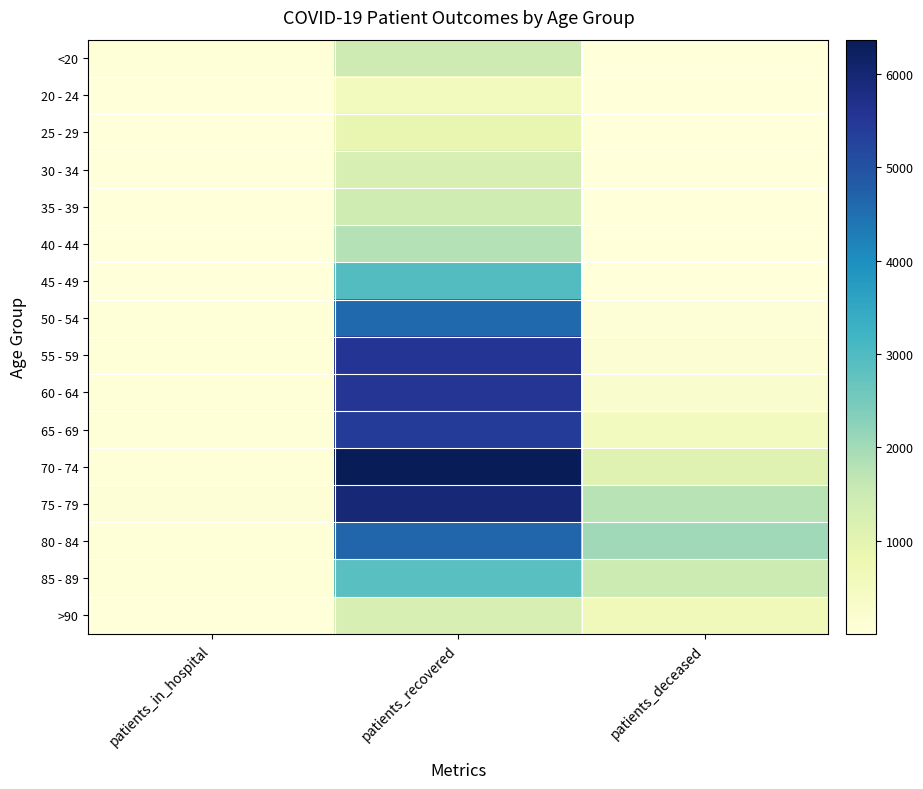

At patients_deceased, list the series in order from largest to smallest.

80 - 84, 75 - 79, 85 - 89, 70 - 74, >90, 65 - 69, 60 - 64, 55 - 59, 50 - 54, 45 - 49, 40 - 44, 30 - 34, 35 - 39, <20, 20 - 24, 25 - 29